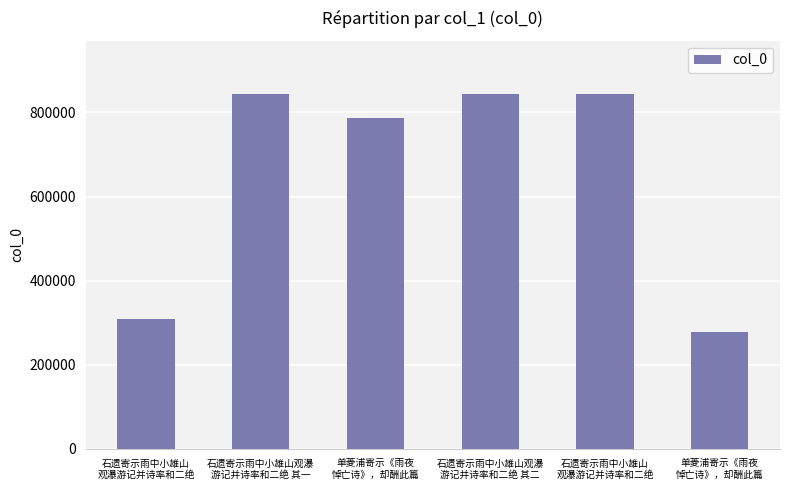

What is the value of the 1st bar from the left?

307459